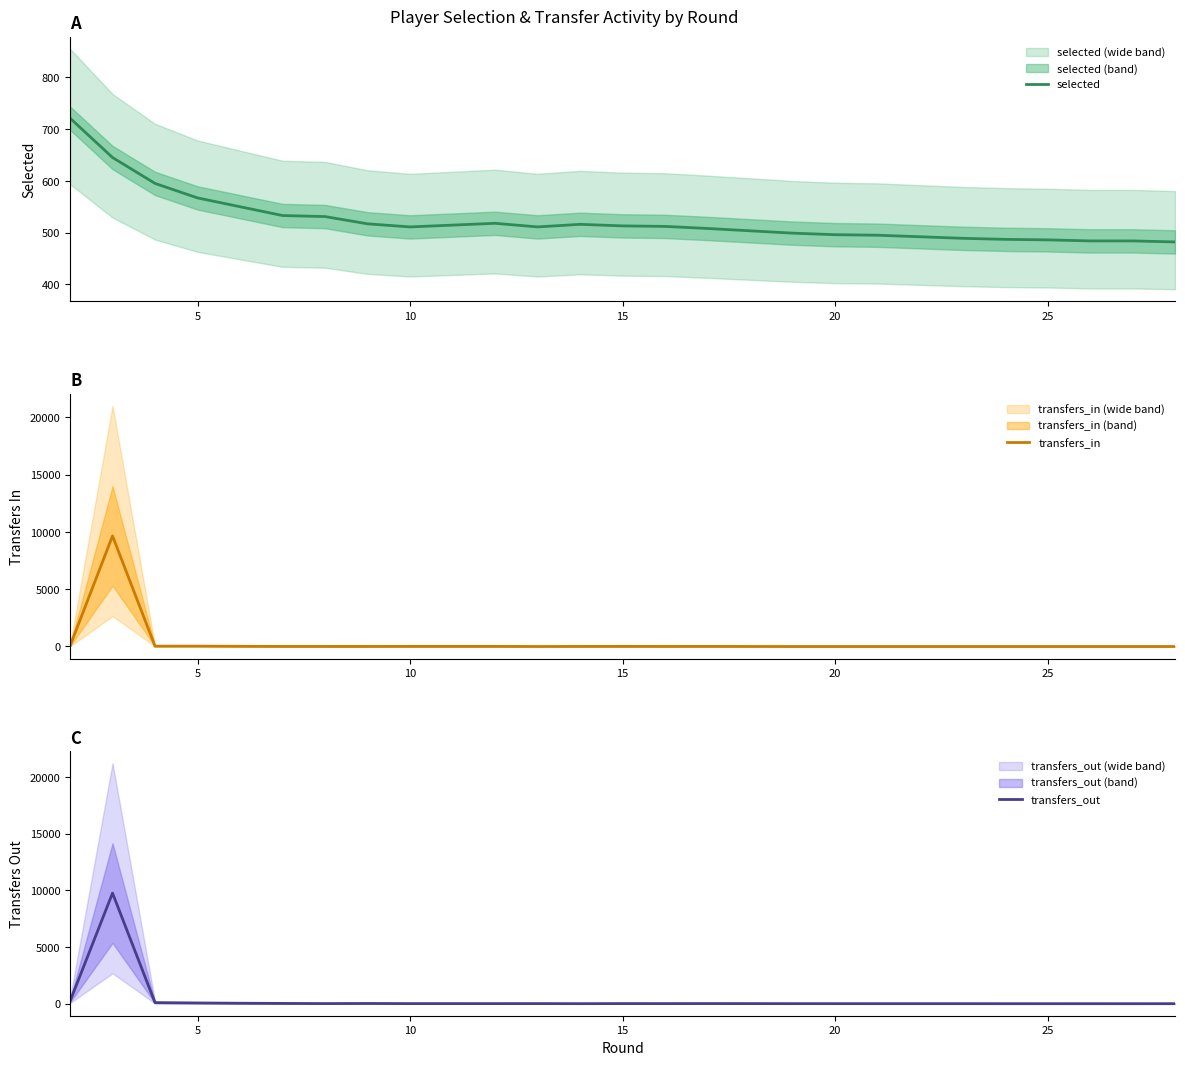

Which series has the widest spread of values?

transfers_out